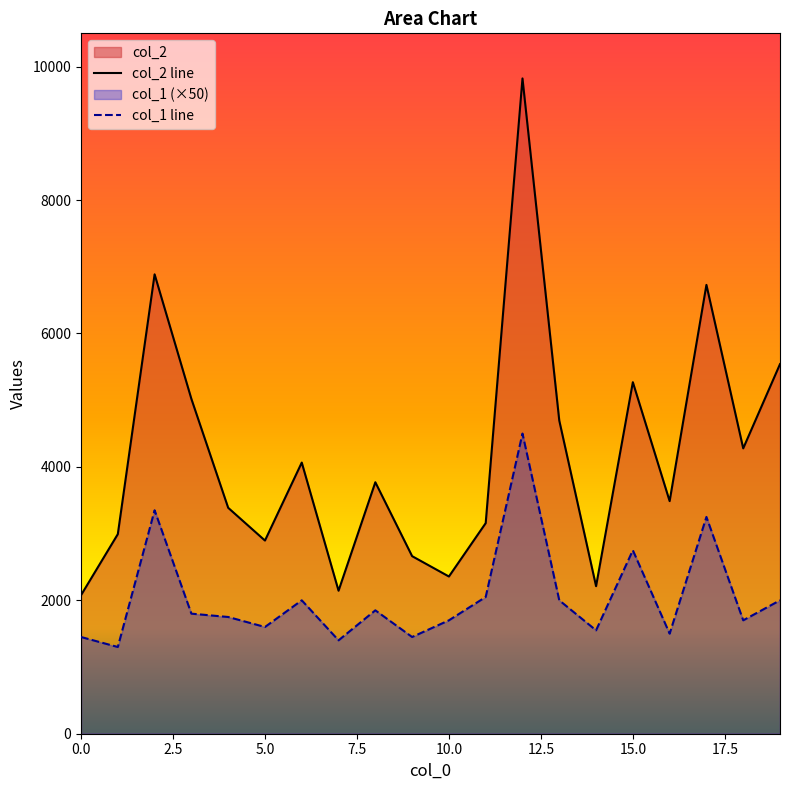

True or false: col_2 and col_1 intersect in this chart.

False